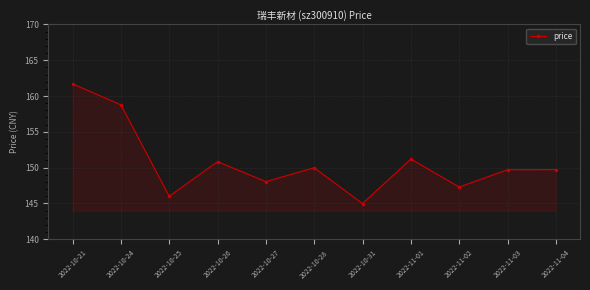

Which category has the lowest value across all series?

2022-10-31